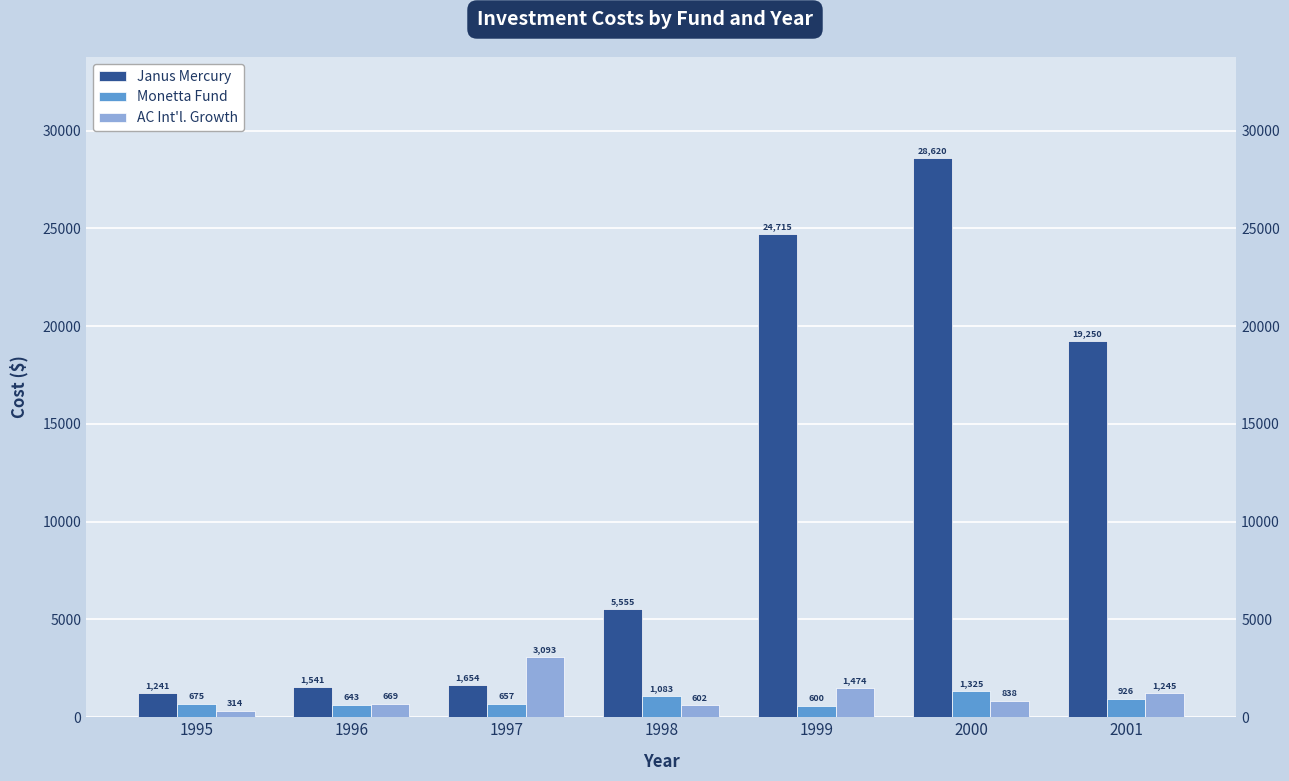

Reading right to left, what are all the values shown in this chart?

Janus Mercury: 2001=19250.0	2000=28620.4	1999=24715.3	1998=5555.4	1997=1653.6	1996=1541.4	1995=1240.7
Monetta Fund: 2001=925.9	2000=1325.0	1999=600.0	1998=1082.7	1997=656.9	1996=642.6	1995=674.5
AC Int'l. Growth: 2001=1245.1	2000=837.5	1999=1474.2	1998=601.5	1997=3092.9	1996=669.0	1995=314.2